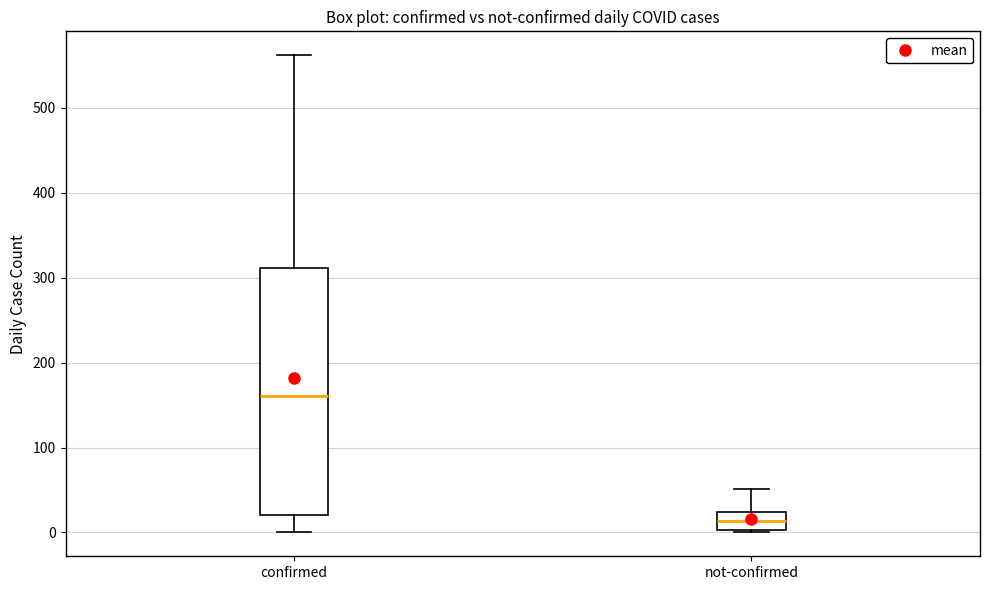

Where is the lower edge of the box for confirmed on the y-axis? The values are not printed on the chart, so give them approximately, as read against the axis.

20